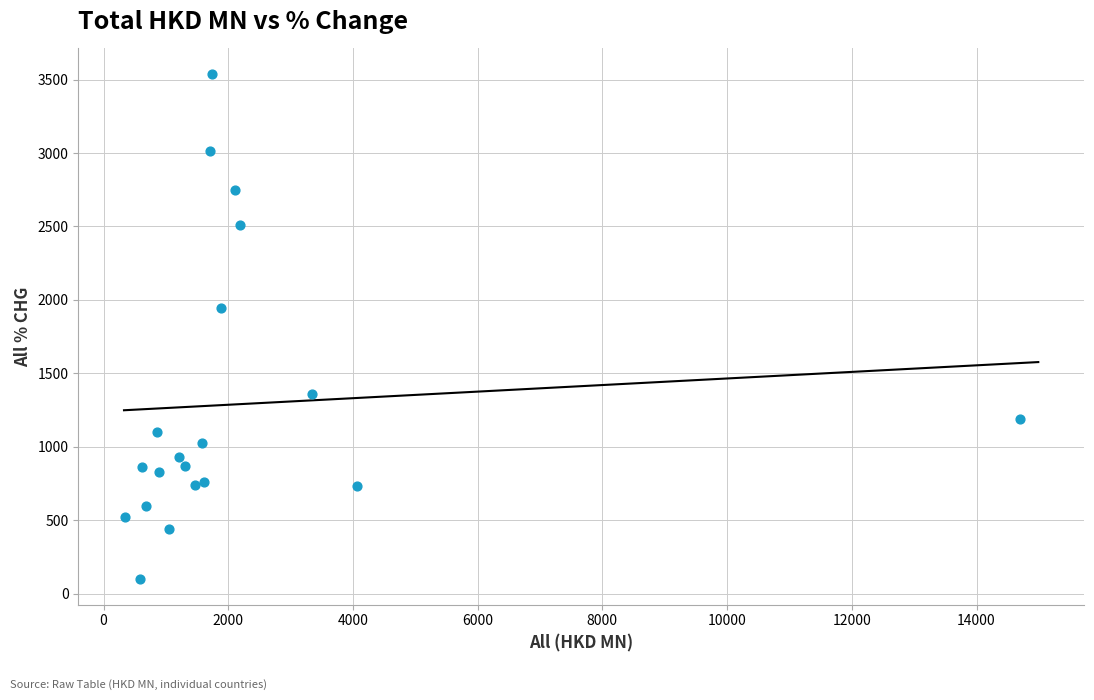

What Y value in the scatter plot is closest to 1818?

1945.3